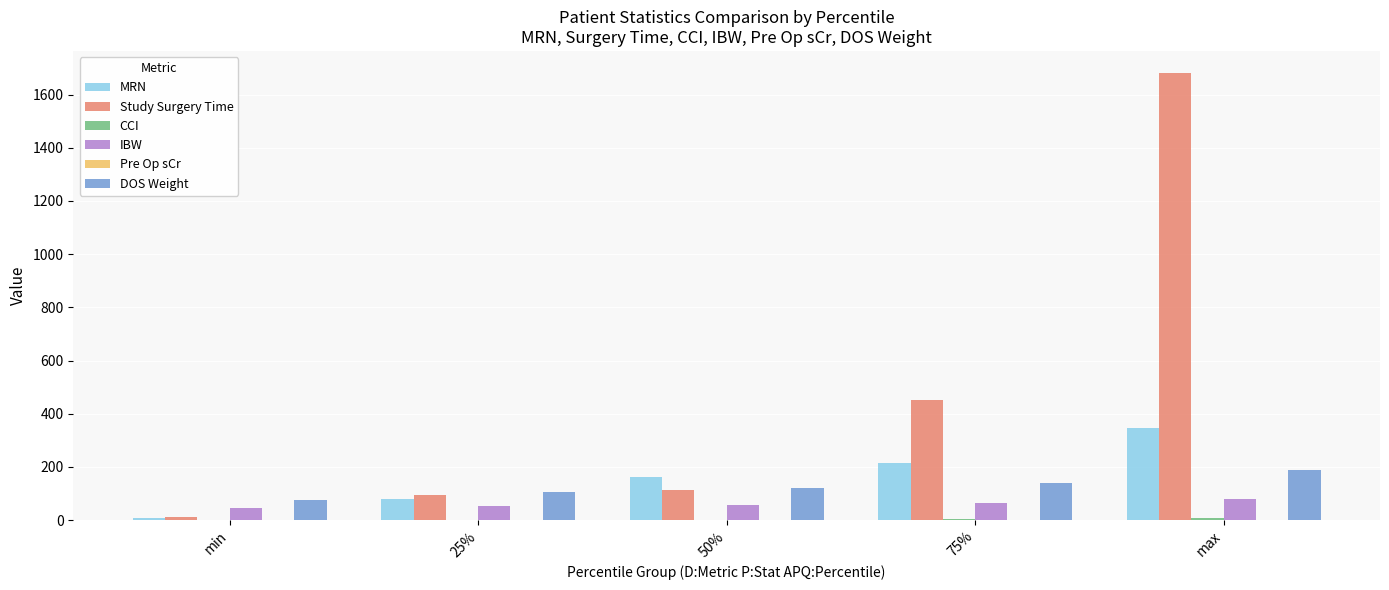

Count the number of data series in this chart.

6